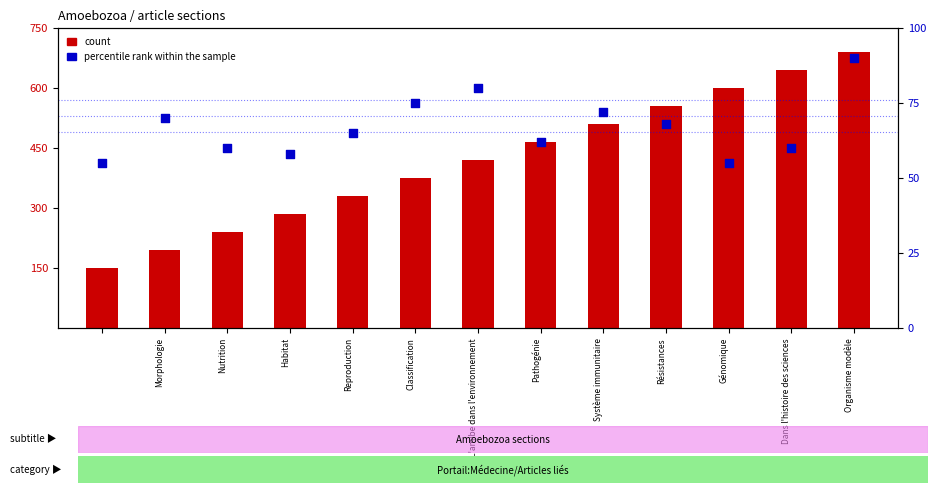

Which series has the largest Y range (max minus min)?

count